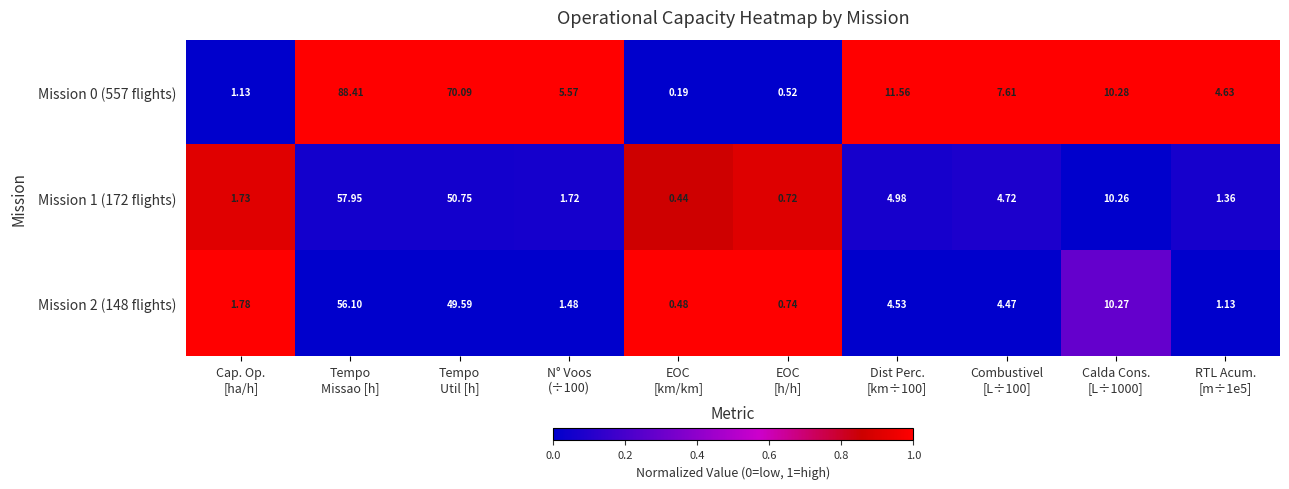

What is the total value across all series at Calda Cons.
[L÷1000]?

30.8